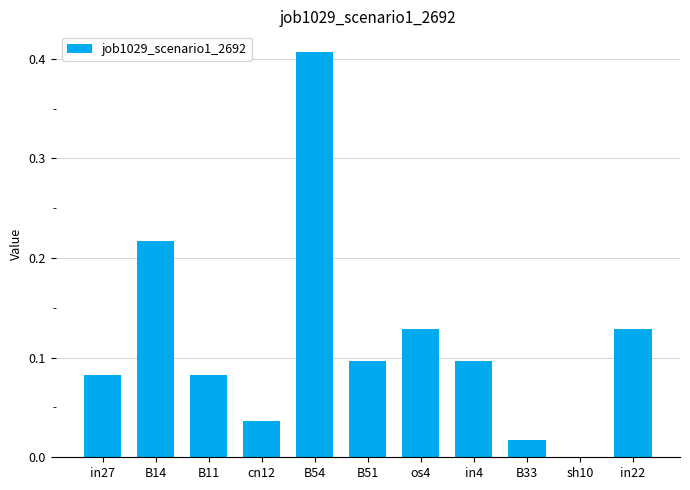

Which label corresponds to the largest value in the chart?

B54